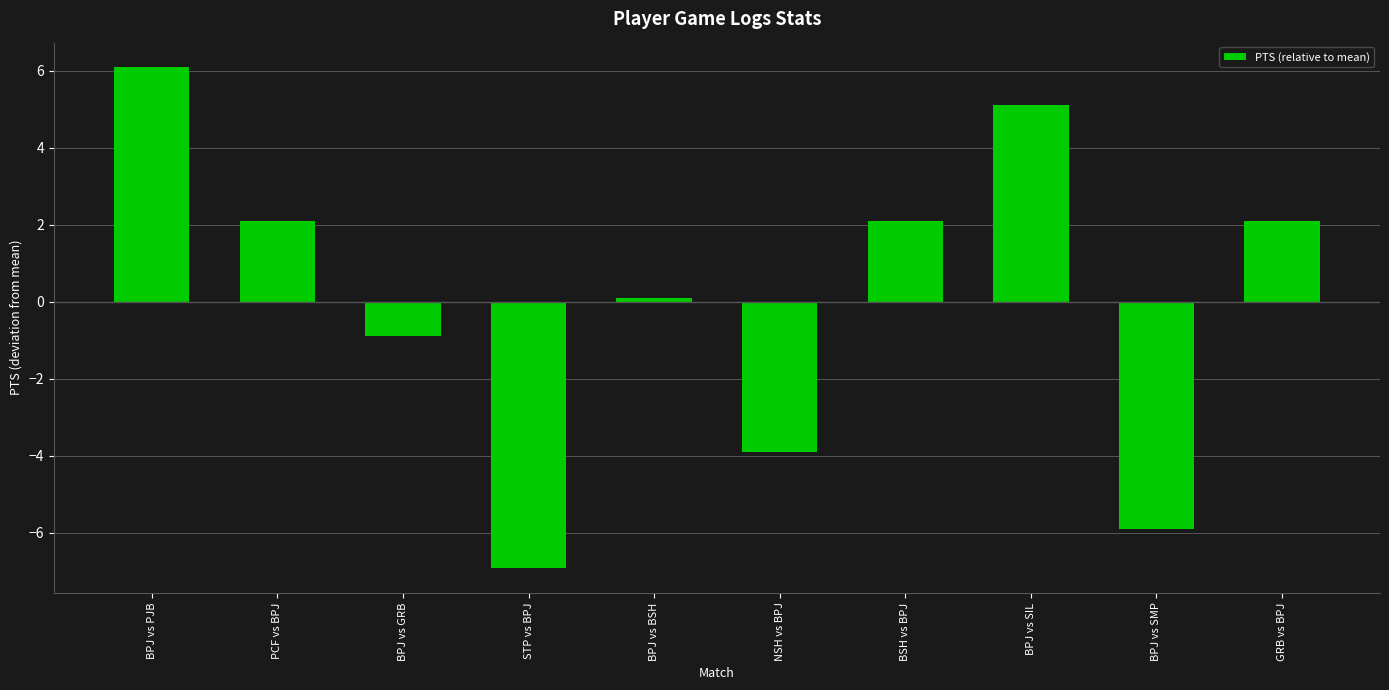

The chart shows a value of -1.3 at BPJ vs SMP. True or false?

False